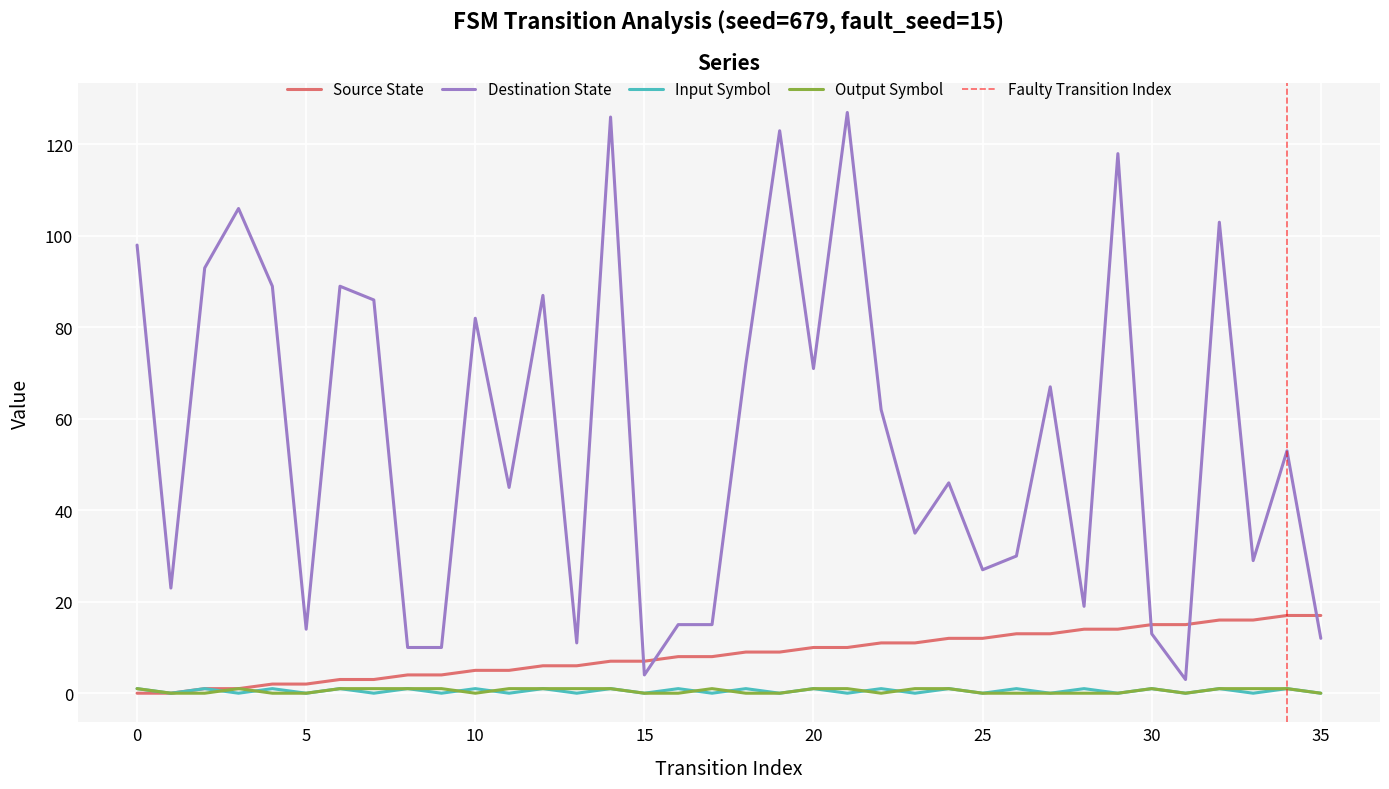

Which category has the lowest value in the output_symbol_numeric series?

1